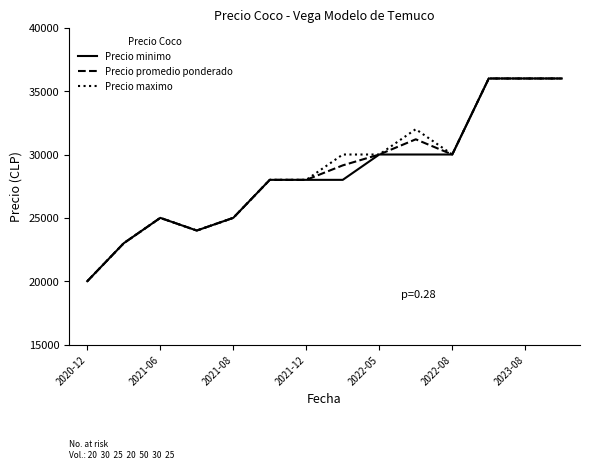

What is the greatest value displayed?

36000